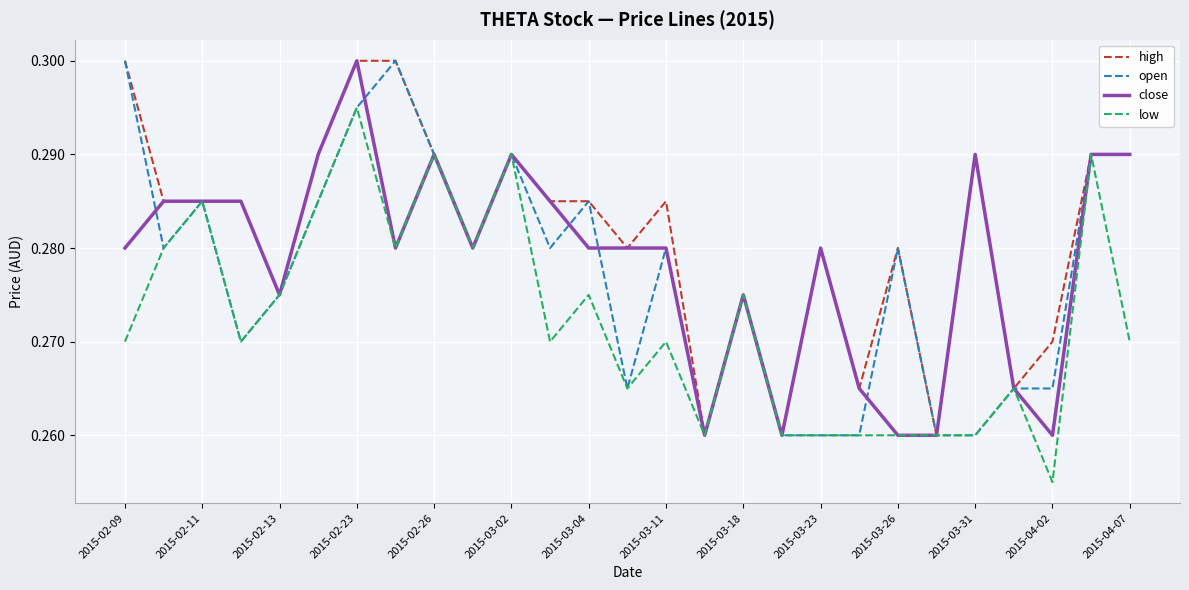

Which series has the largest total across all categories?

high